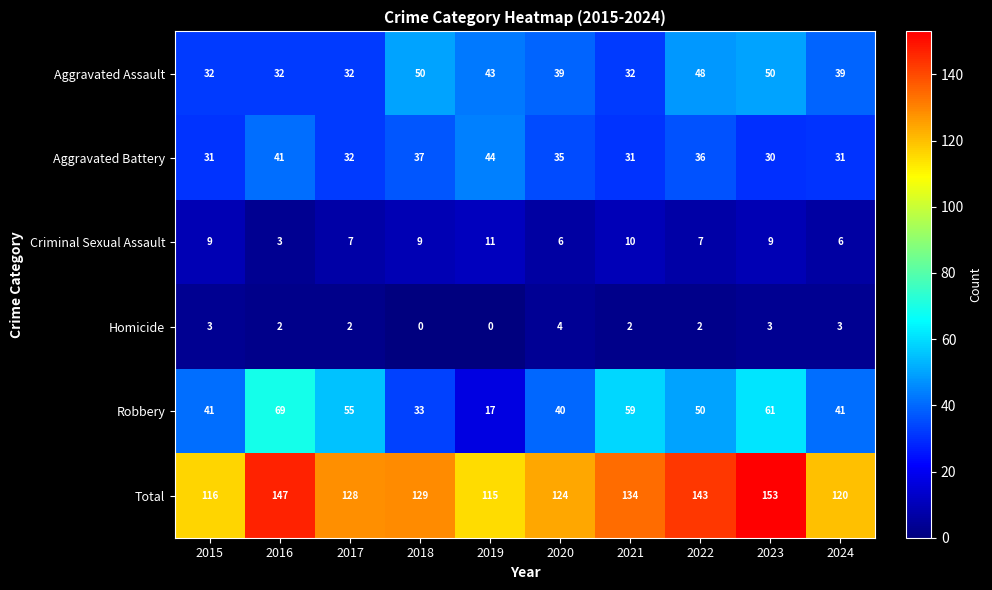

Which series changed the most between 2015 and 2018?

Aggravated Assault